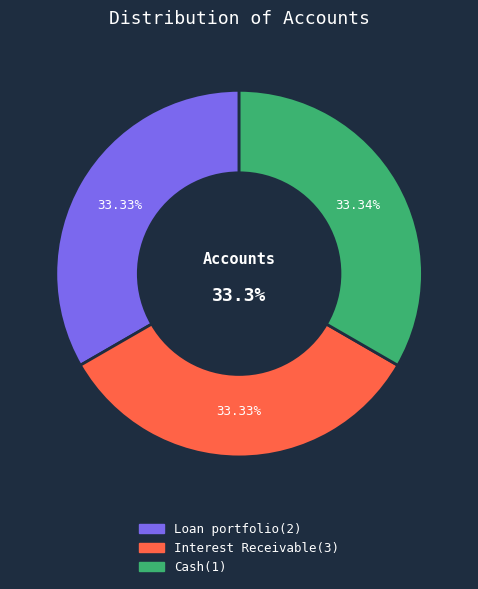

To the nearest percent, what is the combined percentage of Loan portfolio(2) and Interest Receivable(3)?

67%